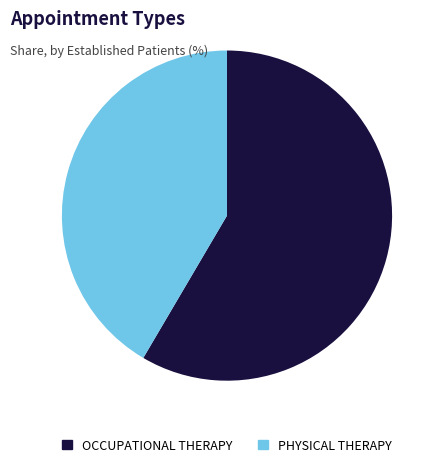

Is the sum of PHYSICAL THERAPY and OCCUPATIONAL THERAPY greater than half?

Yes